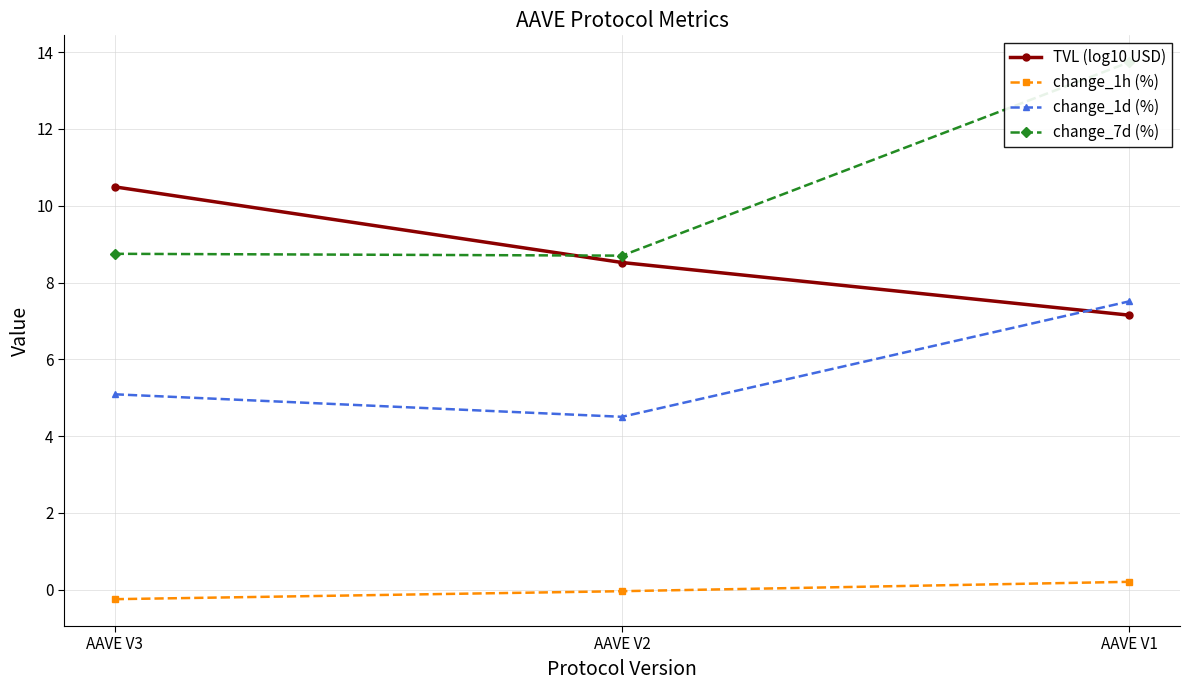

Reading left to right, what are all the values shown in this chart?

TVL (log10 USD): 10.5	8.5	7.2
change_1h (%): -0.2	-0.0	0.2
change_1d (%): 5.1	4.5	7.5
change_7d (%): 8.7	8.7	13.7